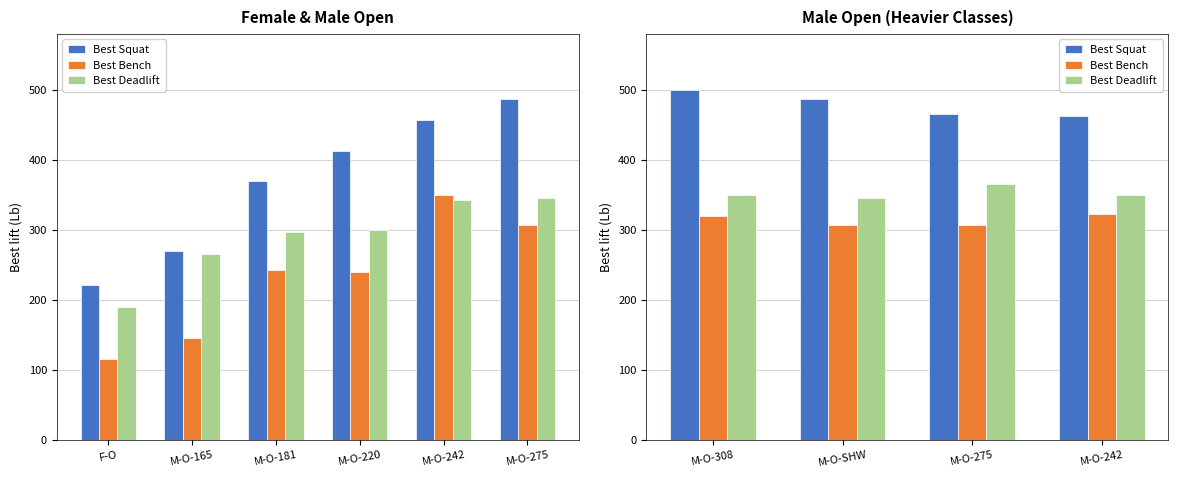

Rank the series by their maximum value, from lowest to highest.

Best Bench, Best Deadlift, Best Squat